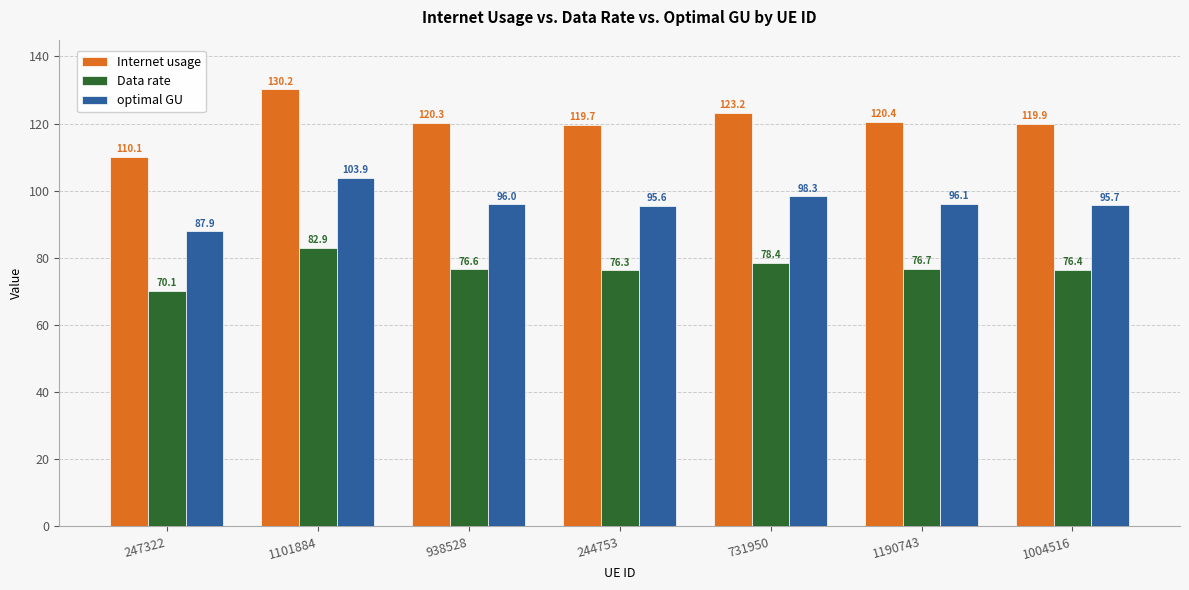

At which label is Data rate closest to 76?

244753